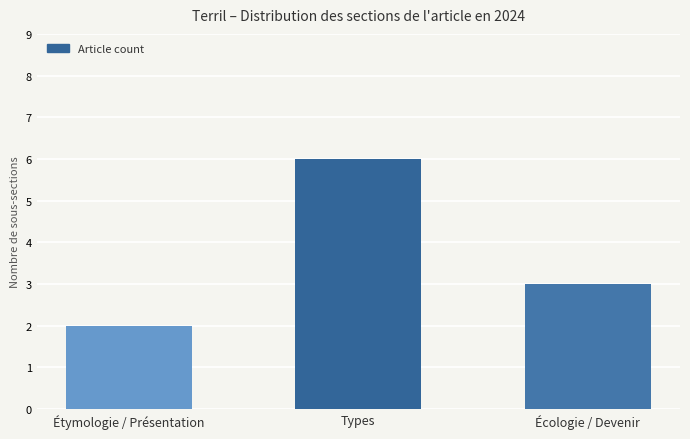

Which category has the highest value across all series?

Types